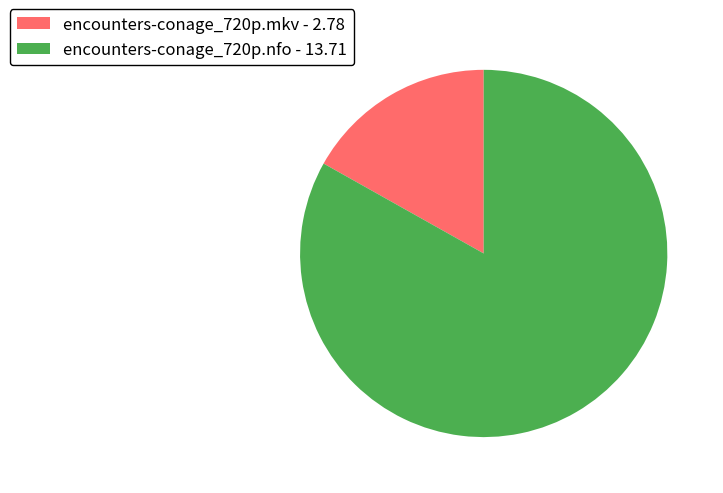

Rank the categories by value from lowest to highest.

encounters-conage_720p.mkv, encounters-conage_720p.nfo